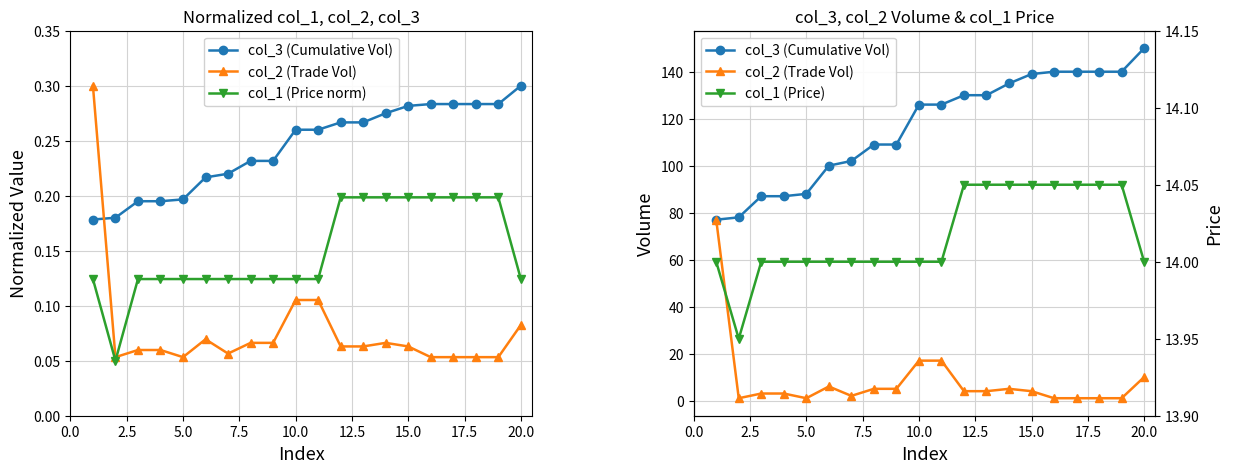

How many values in the col_1 (Price) series exceed 14?

8